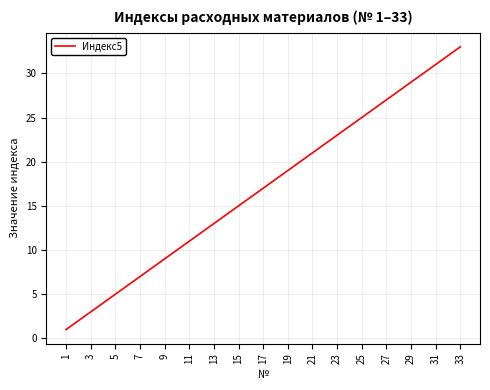

What is the value of the 10th point from the left?

10